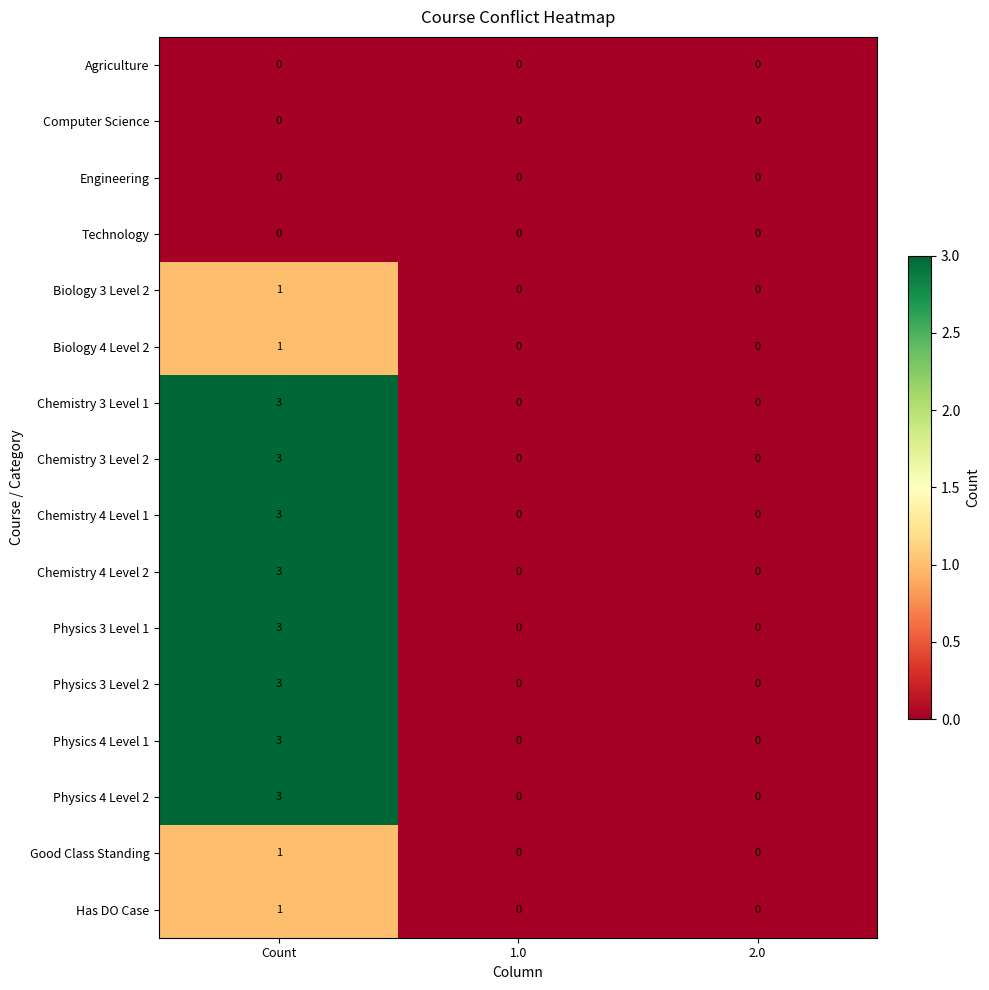

What is the spread (max minus min) of values at Count?

3